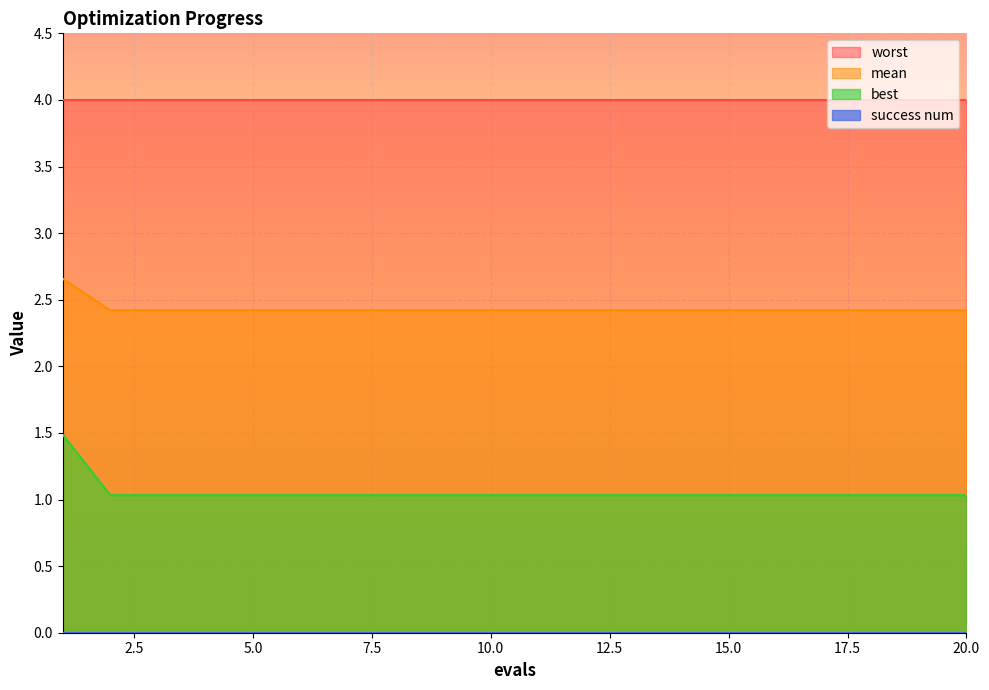

True or false: best has a value of 2.4 at 11.

True